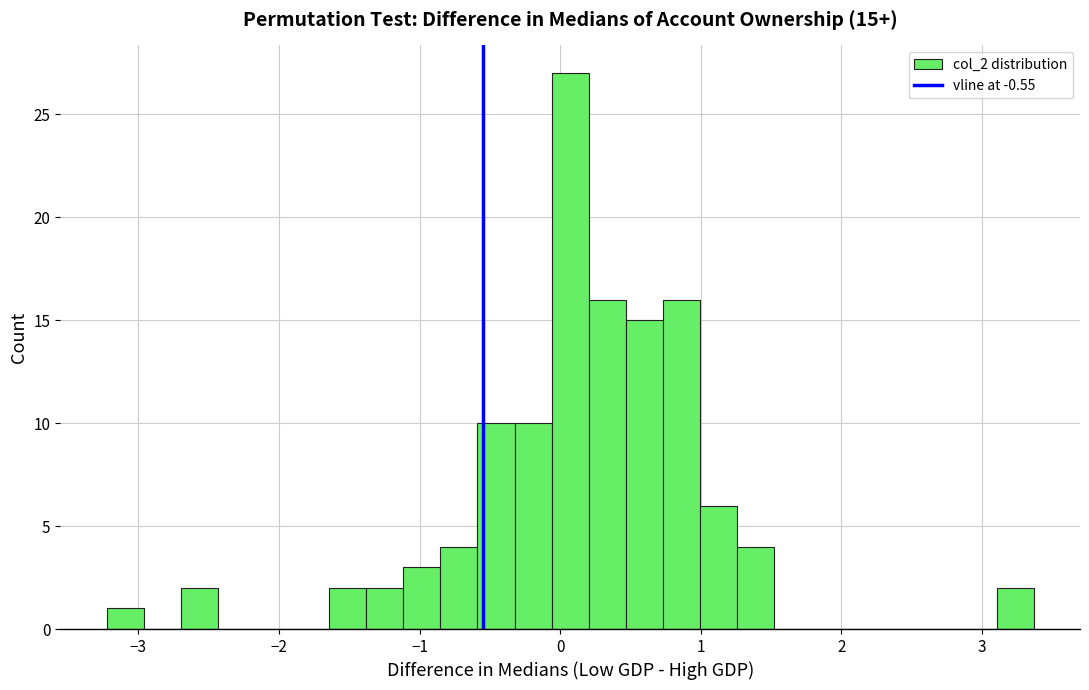

Around what value on the x-axis is the tallest bar? Give the approximate position of its centre, as read against the axis.

0.1